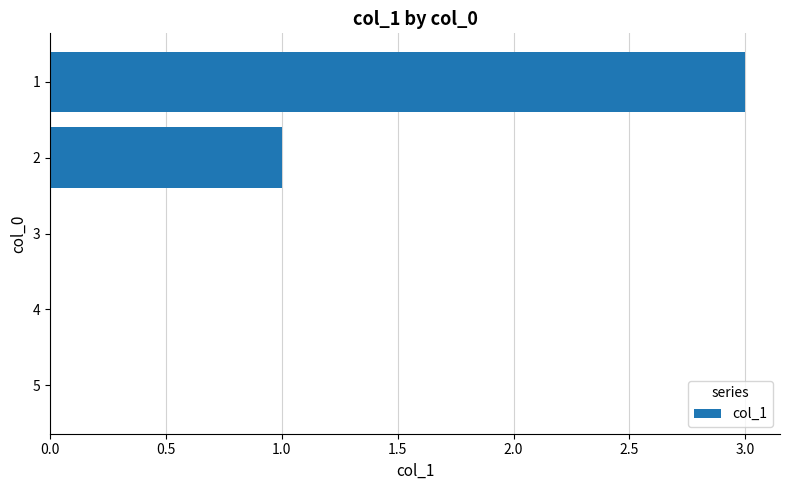

Is it true that the value at 1 is 2?

False